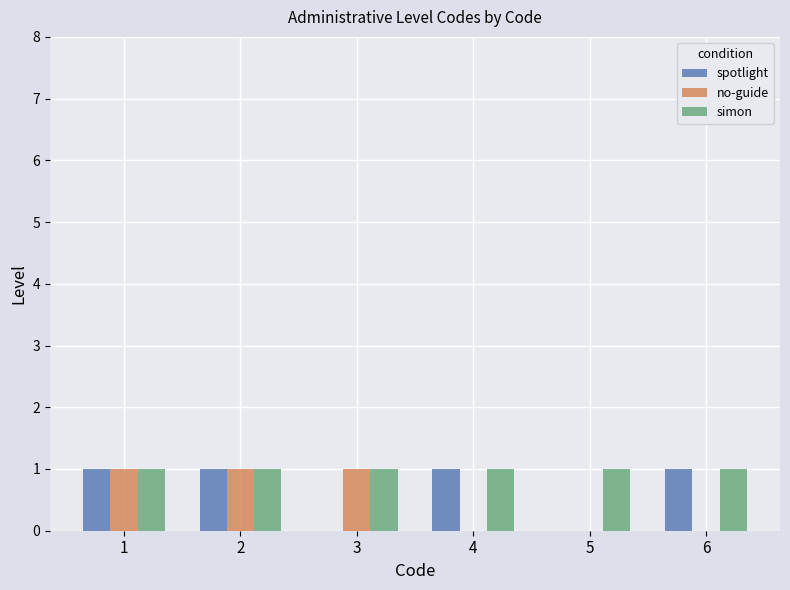

Count the no-guide values in the range 0 to 1.

6